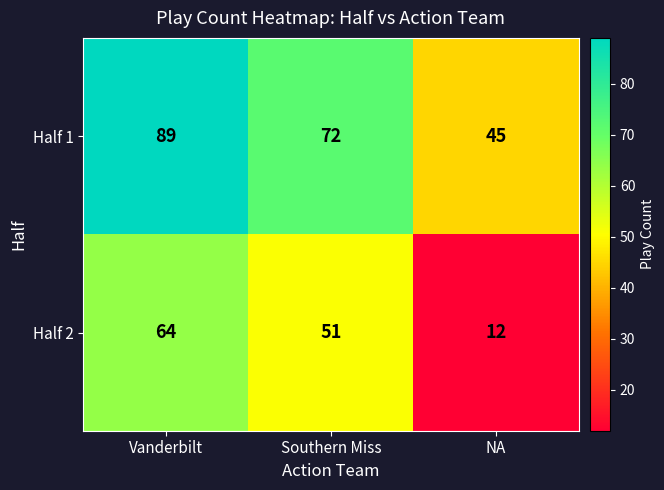

At which category is the sum across all series the highest?

Vanderbilt